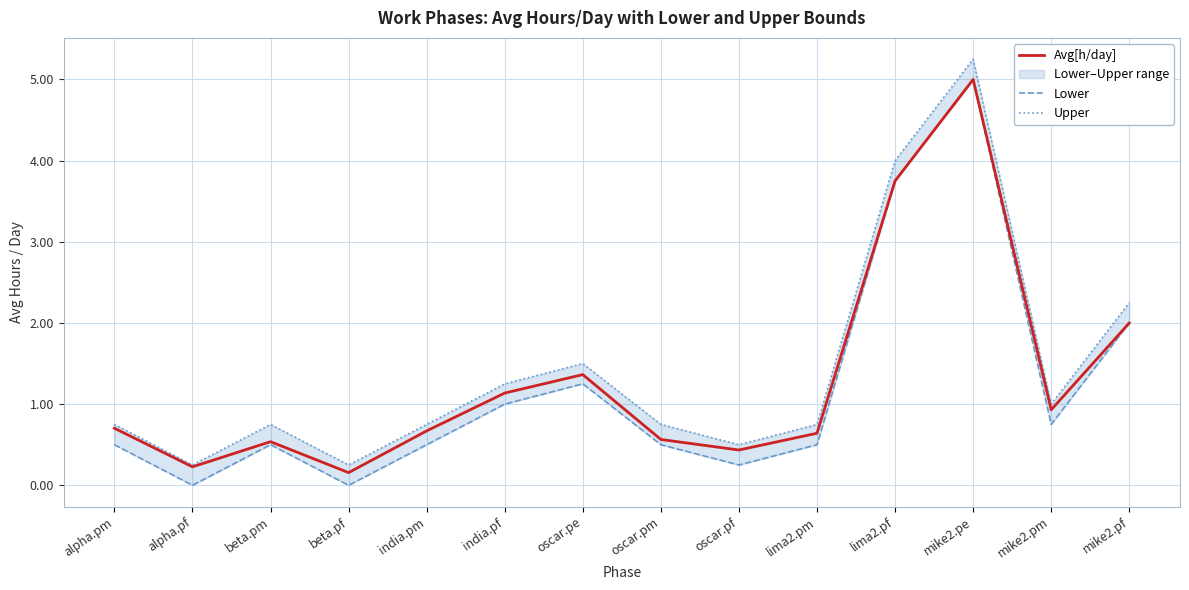

Rank the categories by Upper value from lowest to highest.

alpha.pf, beta.pf, oscar.pf, alpha.pm, beta.pm, india.pm, oscar.pm, lima2.pm, mike2.pm, india.pf, oscar.pe, mike2.pf, lima2.pf, mike2.pe